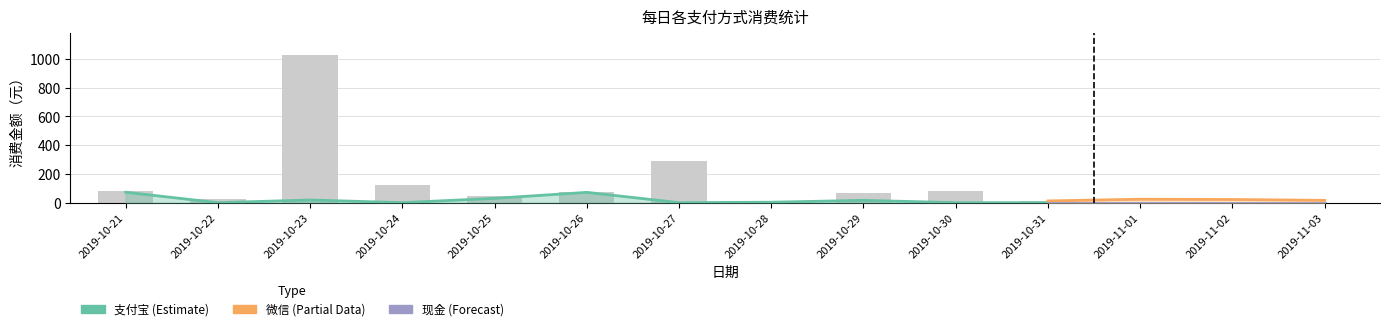

Where is 现金 nearest to the value 25?

2019-10-21